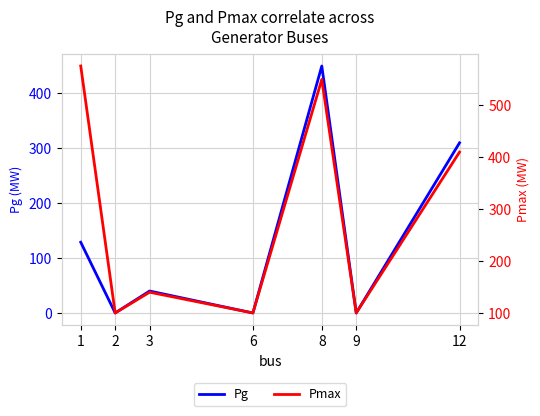

Is this an area chart (filled region under the line)?

No